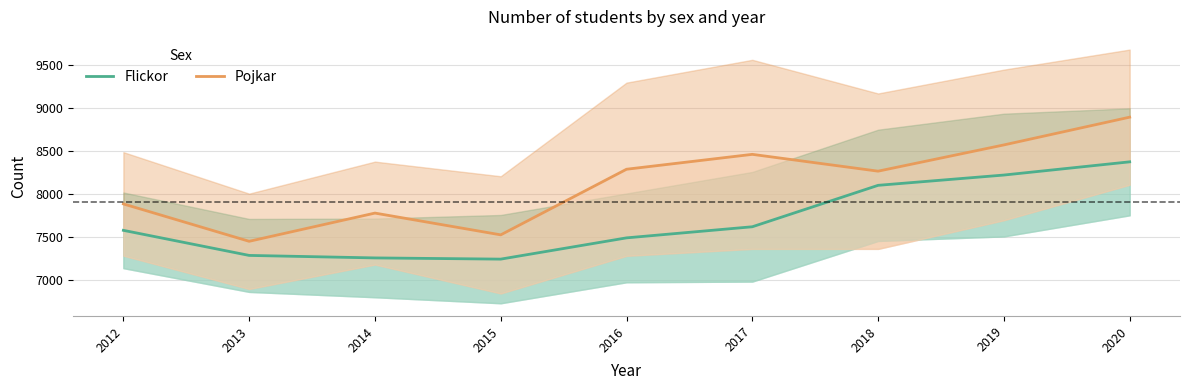

True or false: Pojkar and Flickor intersect in this chart.

False